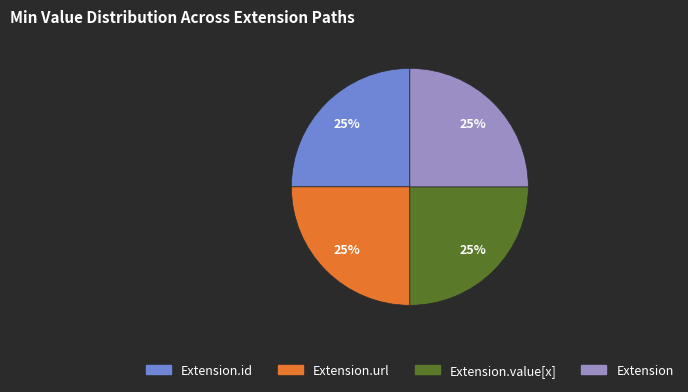

Is there a majority slice in this chart?

No